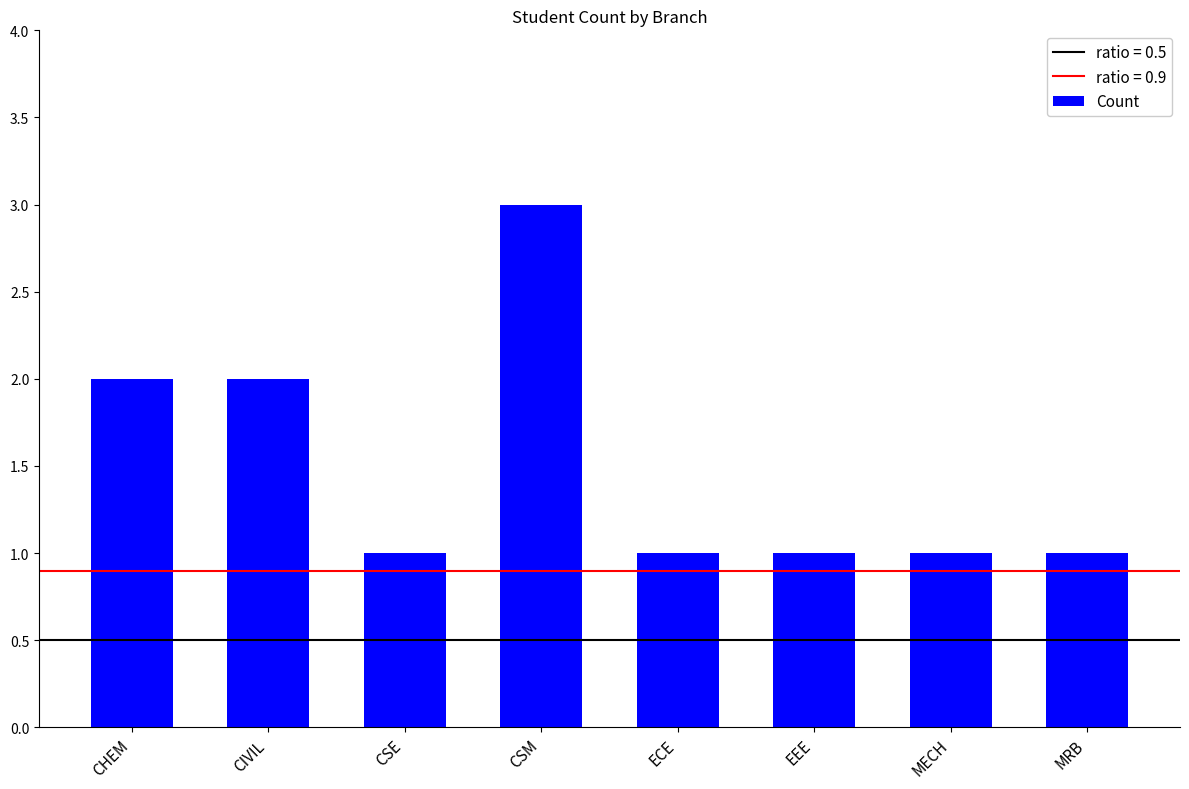

Approximately how many times larger is the value at EEE compared to MECH?

1.0